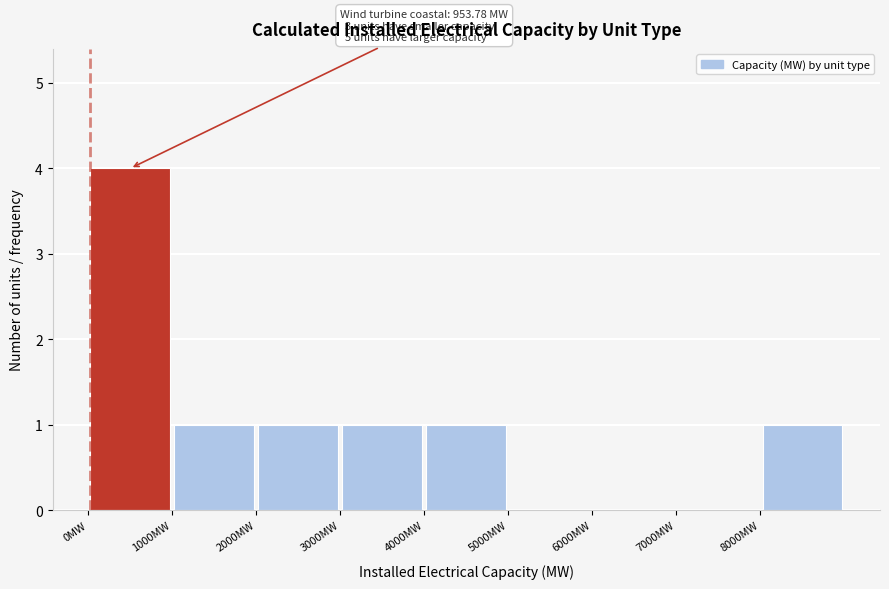

Which range on the x-axis has the tallest bar?

0 to 1000